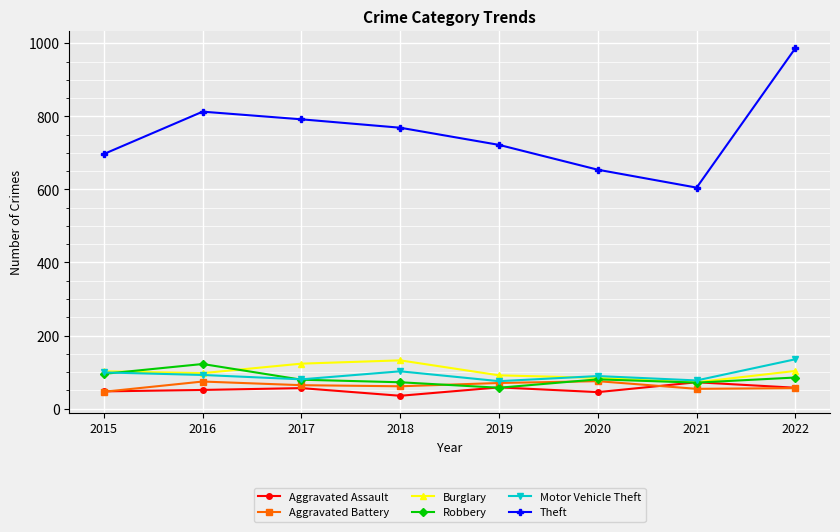

True or false: Robbery and Motor Vehicle Theft intersect in this chart.

True